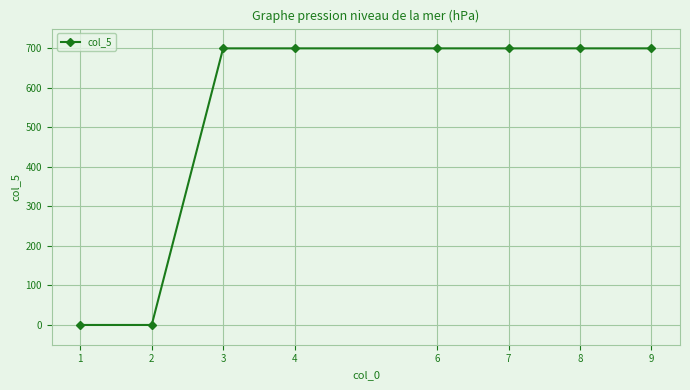

What is the difference between the maximum and minimum values?

700